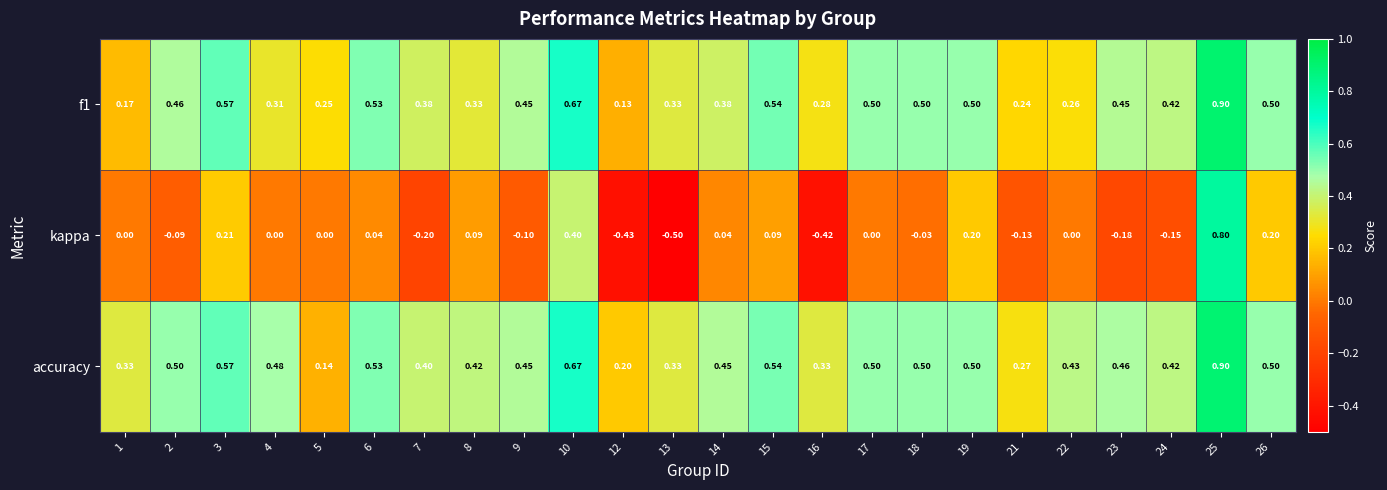

Which series has the largest total across all categories?

accuracy